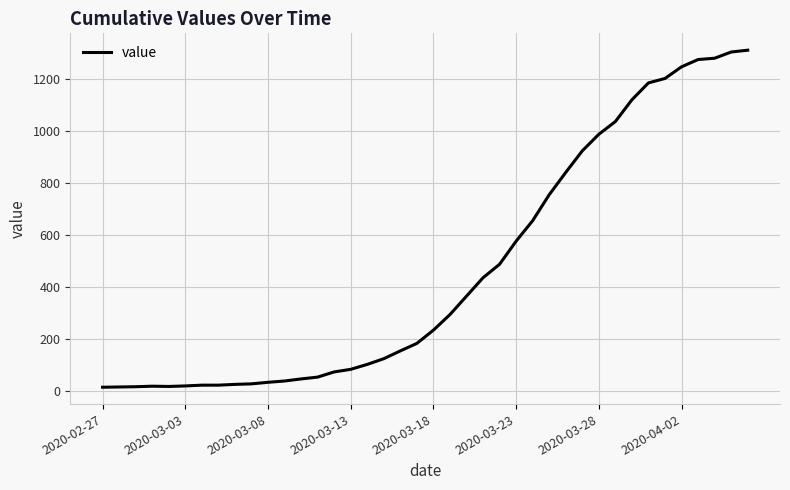

Is this an area chart (filled region under the line)?

No